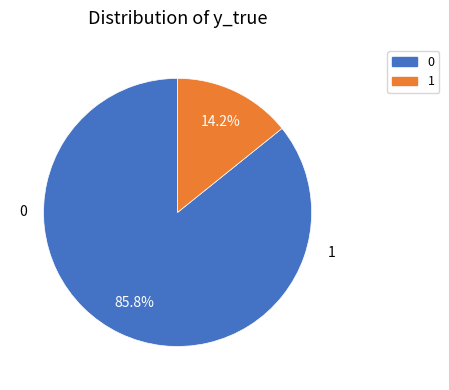

To the nearest percent, what is the difference between the 0 and 1 slice percentages?

72%